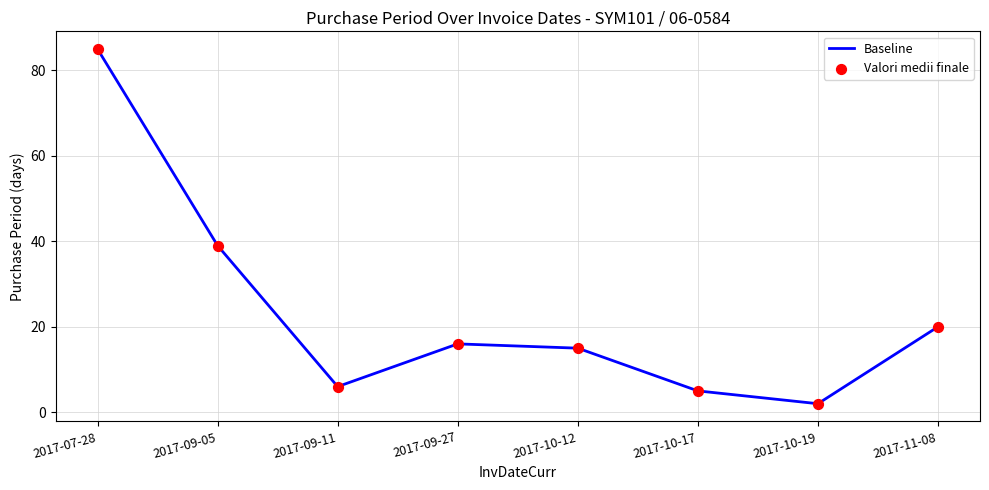

Between 2017-10-19 and 2017-09-27, which is larger?

2017-09-27